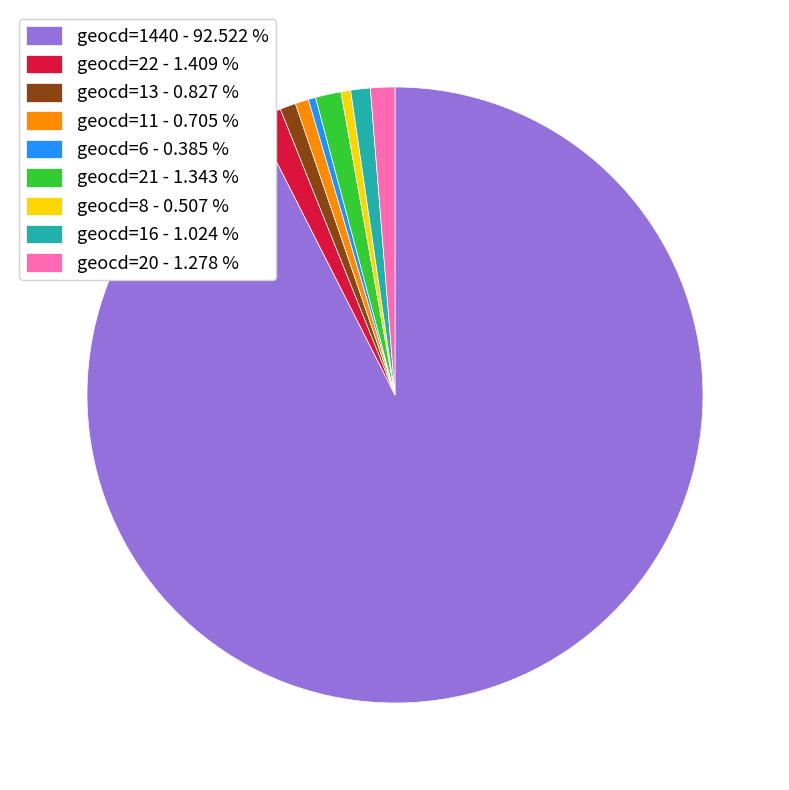

Approximately how many times larger is the value at geocd=1440 - 92.522 % compared to geocd=20 - 1.278 %?

72.4